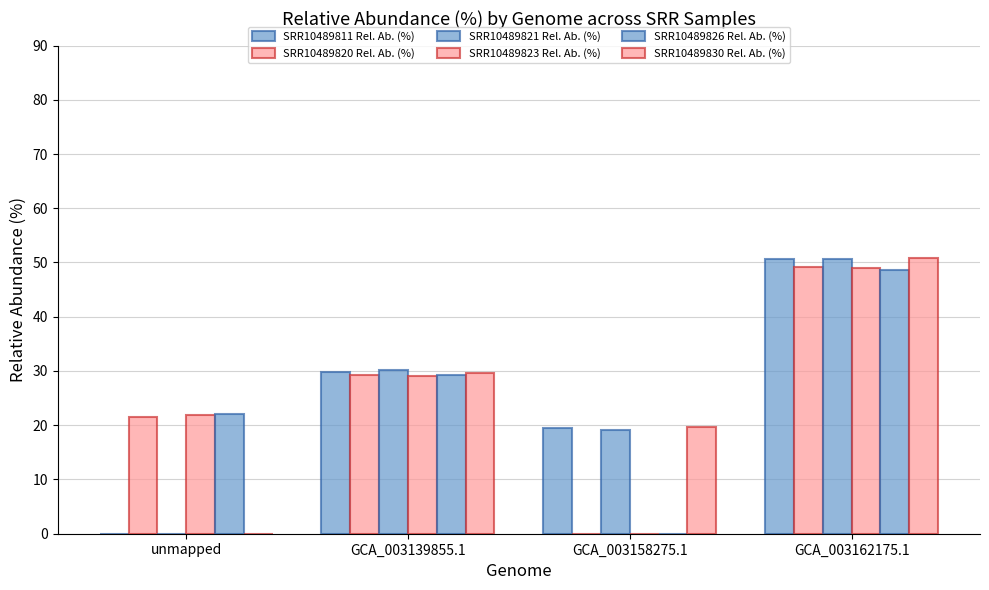

At which category is the sum across all series the highest?

GCA_003162175.1